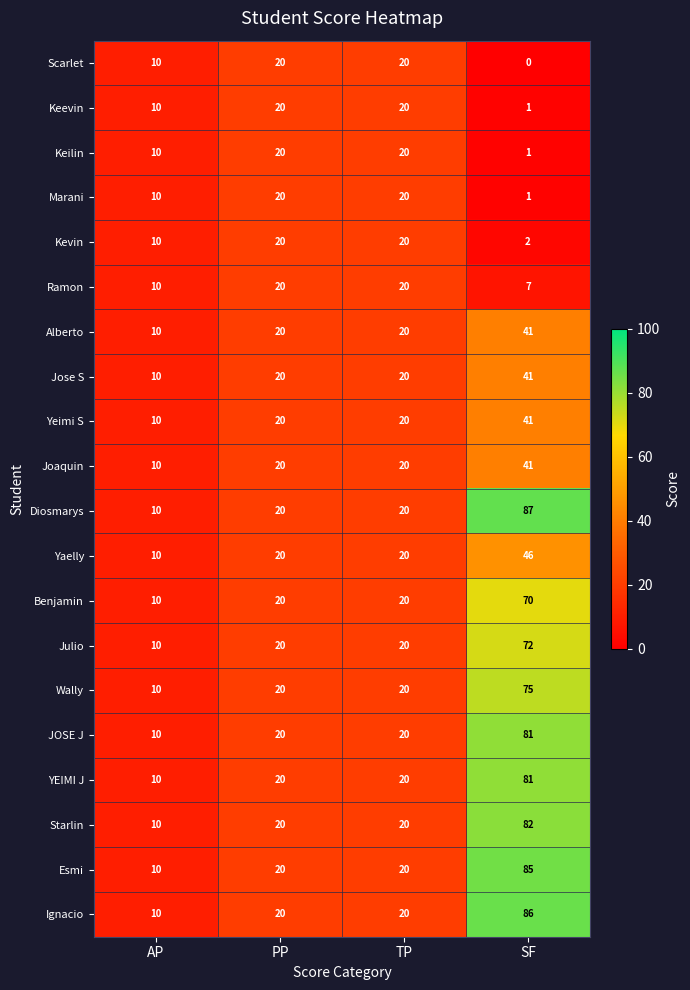

What is the sum of all Alberto values?

91